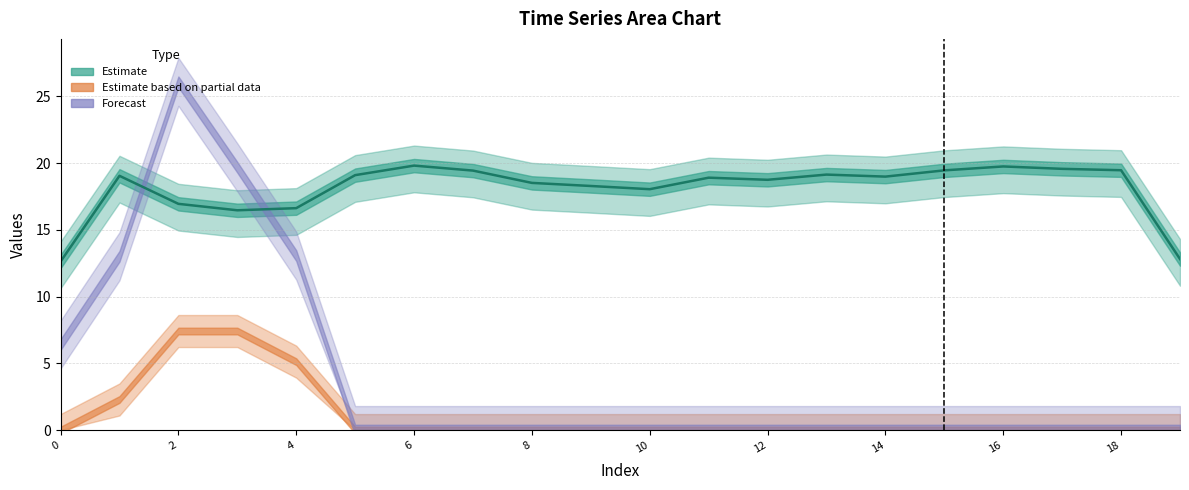

Approximately how many times larger is the value at 12 compared to 2?

1.1